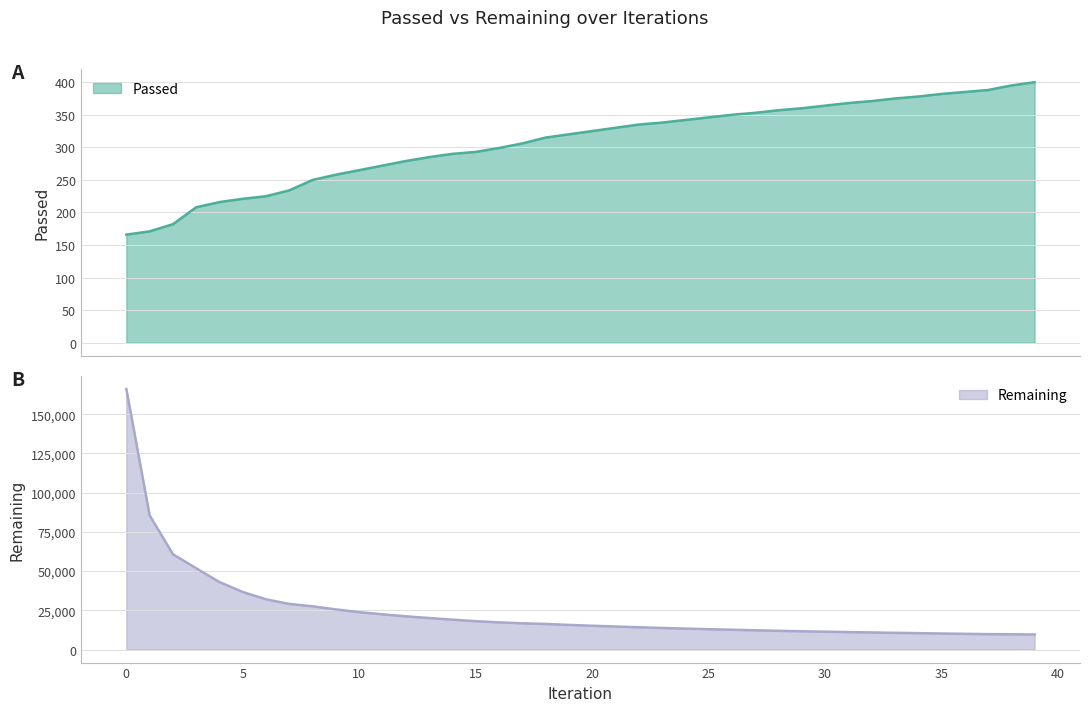

How many data points does each series have?

40